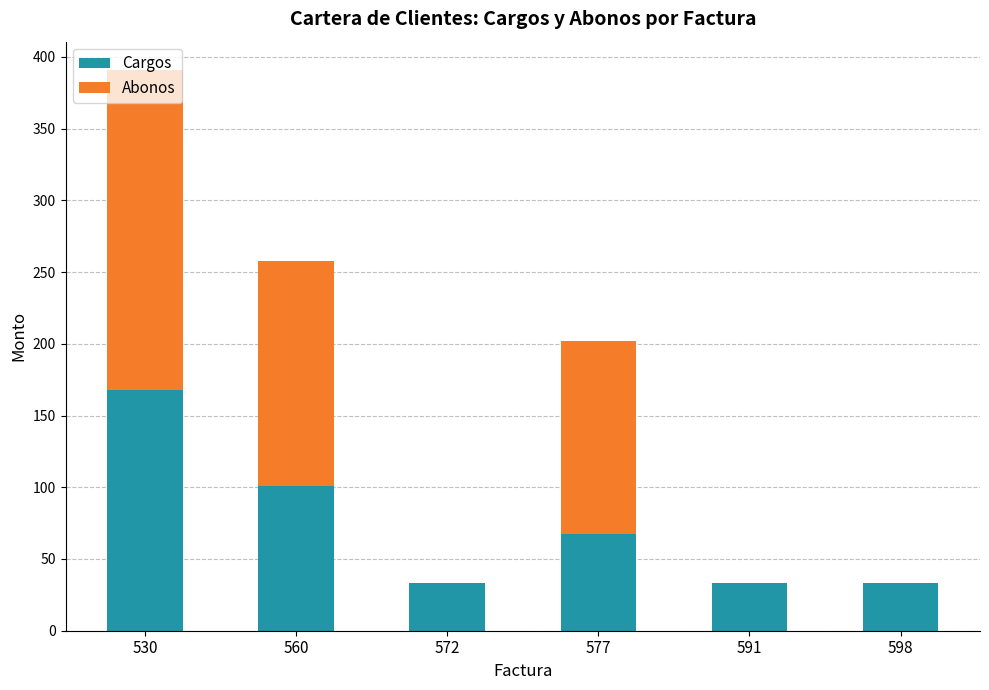

The value of Cargos at 572 is 33.6. True or false?

True